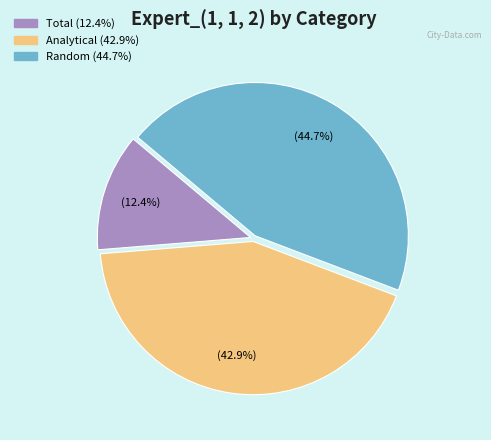

What percentage is the Analytical slice, to the nearest percent?

43%